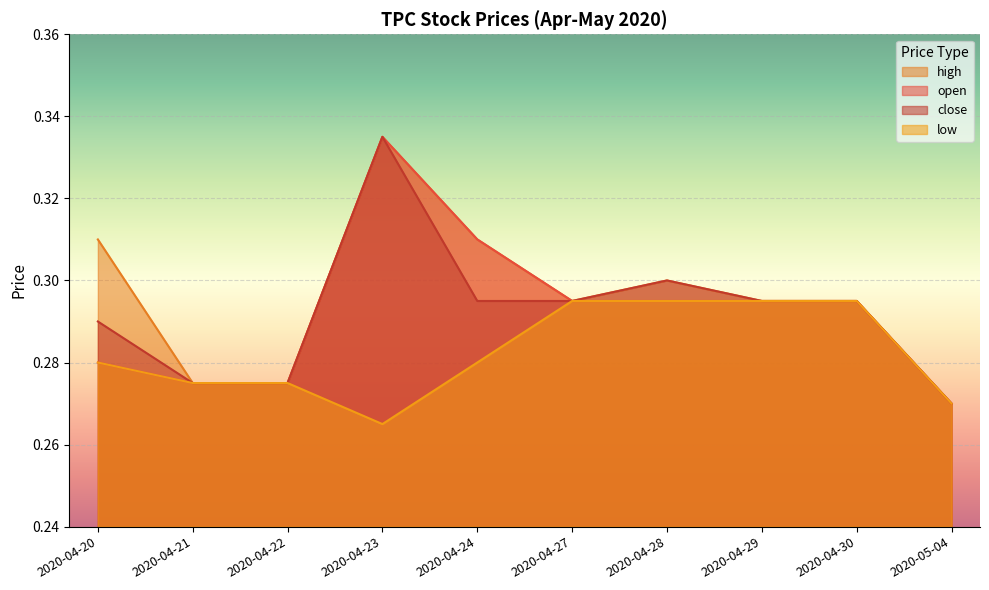

Between 2020-04-22 and 2020-04-29, which series saw the biggest shift?

open